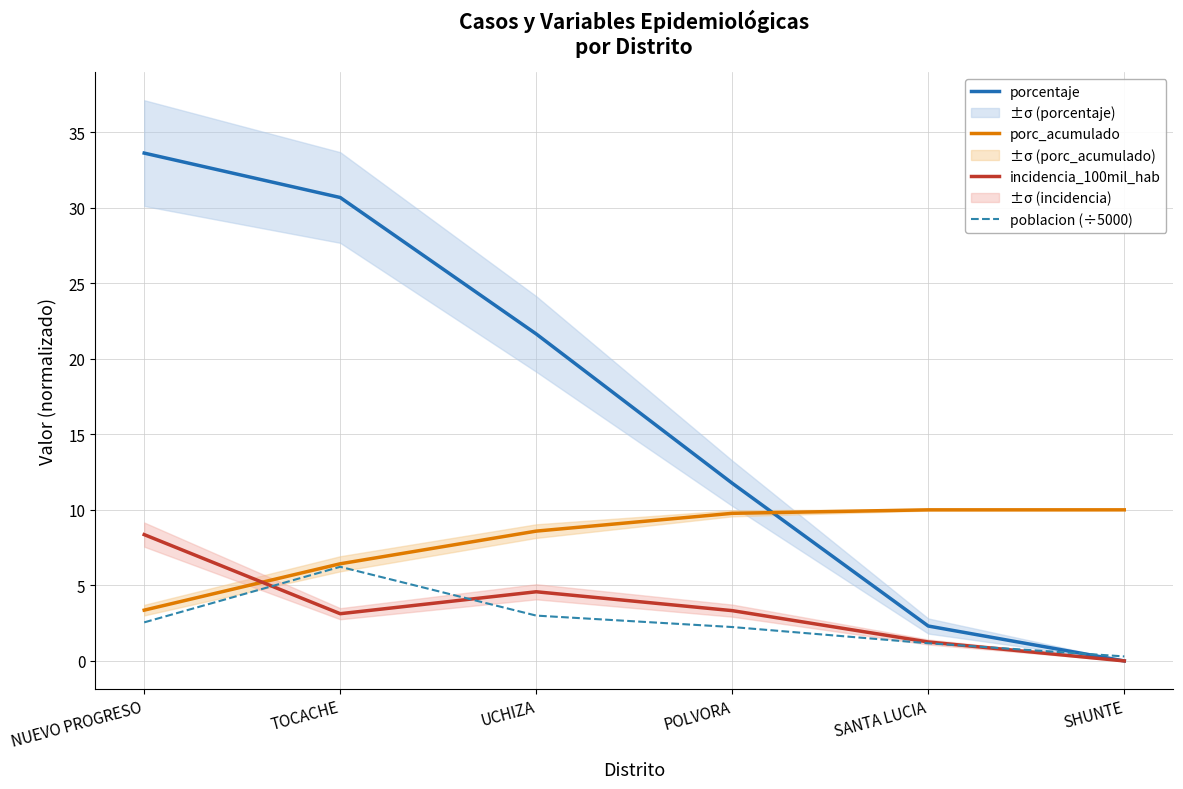

After their last crossing, which series has the higher values: porc_acumulado or porcentaje?

porc_acumulado